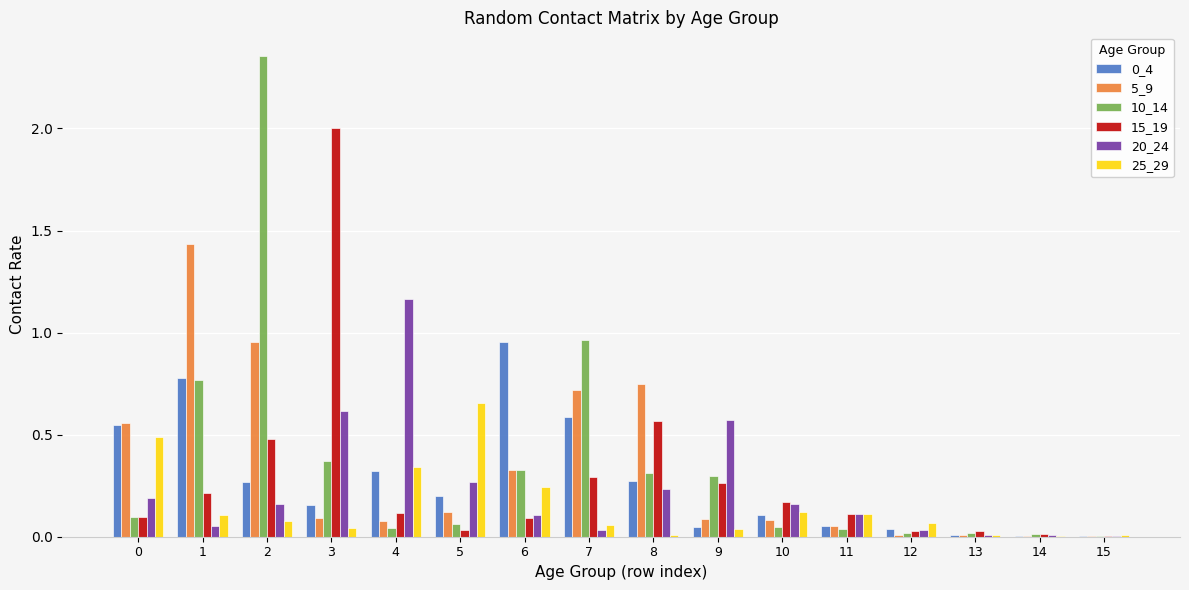

At which label is 15_19 closest to 1?

8